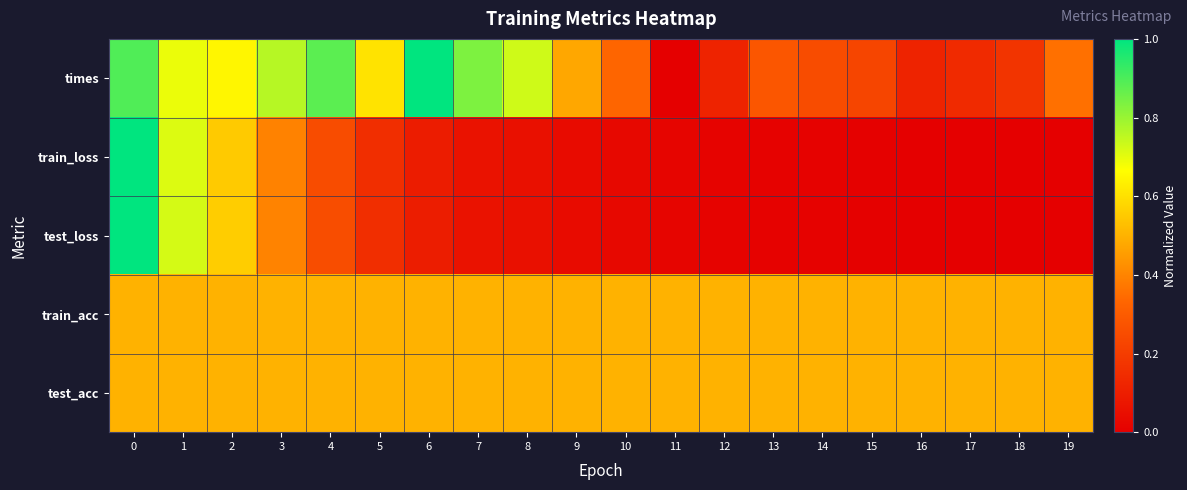

Reading right to left, what are all the values shown in this chart?

times: 19=0.4	18=0.2	17=0.1	16=0.1	15=0.2	14=0.2	13=0.3	12=0.1	11=0.0	10=0.3	9=0.5	8=0.7	7=0.8	6=1.0	5=0.6	4=0.9	3=0.8	2=0.6	1=0.7	0=0.9
train_loss: 19=0.0	18=0.0	17=0.0	16=0.0	15=0.0	14=0.0	13=0.0	12=0.0	11=0.0	10=0.0	9=0.0	8=0.1	7=0.1	6=0.1	5=0.2	4=0.3	3=0.4	2=0.6	1=0.7	0=1.0
test_loss: 19=0.0	18=0.0	17=0.0	16=0.0	15=0.0	14=0.0	13=0.0	12=0.0	11=0.0	10=0.0	9=0.0	8=0.1	7=0.1	6=0.1	5=0.2	4=0.3	3=0.4	2=0.6	1=0.7	0=1.0
train_acc: 19=0.5	18=0.5	17=0.5	16=0.5	15=0.5	14=0.5	13=0.5	12=0.5	11=0.5	10=0.5	9=0.5	8=0.5	7=0.5	6=0.5	5=0.5	4=0.5	3=0.5	2=0.5	1=0.5	0=0.5
test_acc: 19=0.5	18=0.5	17=0.5	16=0.5	15=0.5	14=0.5	13=0.5	12=0.5	11=0.5	10=0.5	9=0.5	8=0.5	7=0.5	6=0.5	5=0.5	4=0.5	3=0.5	2=0.5	1=0.5	0=0.5